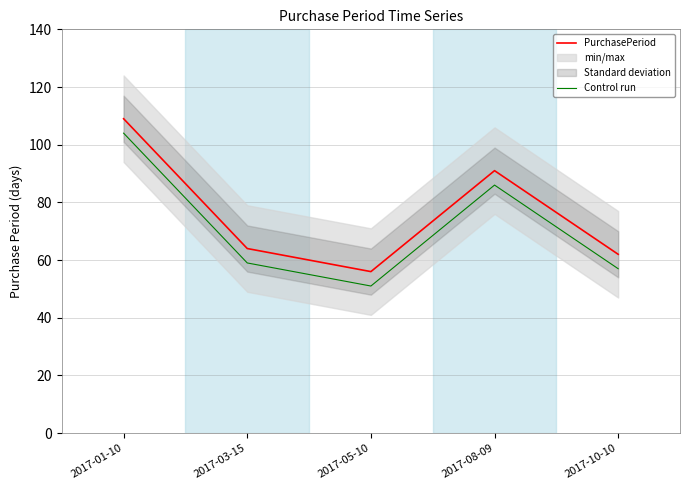

What is the sum of the Control run values at 2017-01-10 and 2017-08-09?

190